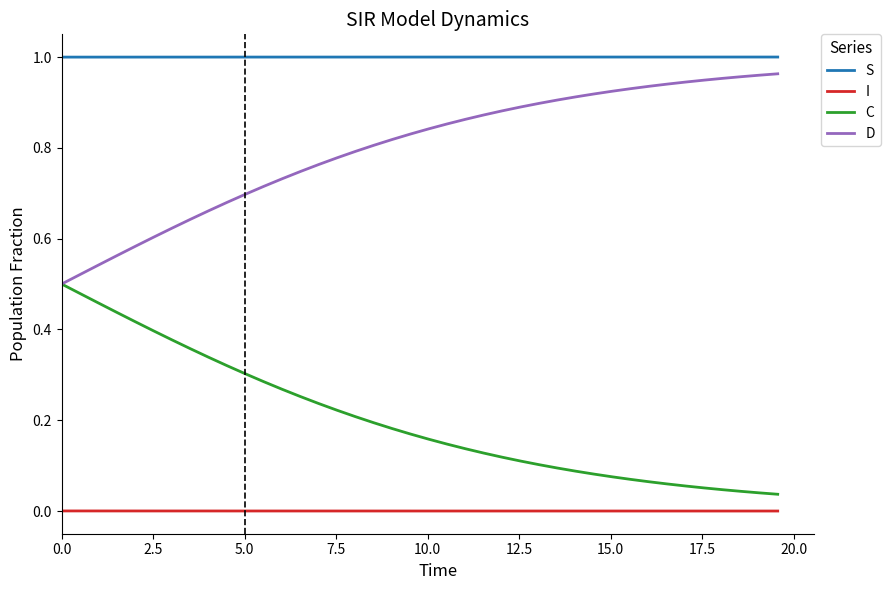

List the series in order of their overall mean, lowest first.

I, C, D, S